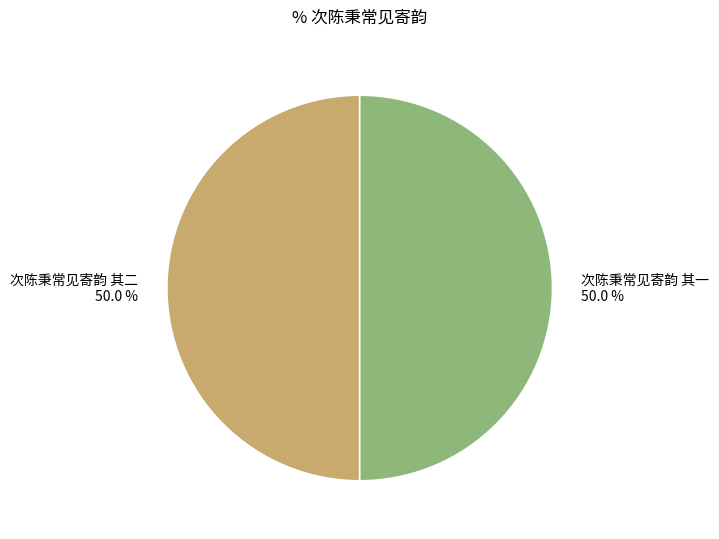

Combined, do 次陈秉常见寄韵 其一 and 次陈秉常见寄韵 其二 account for over 50%?

Yes